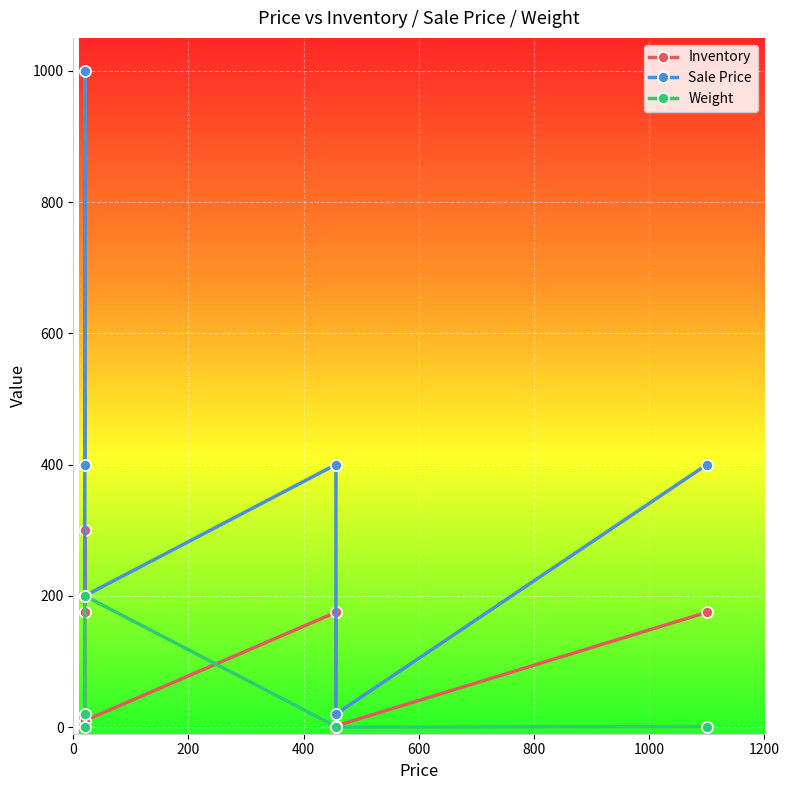

Rank the series by their maximum value, from lowest to highest.

Weight, Inventory, Sale Price